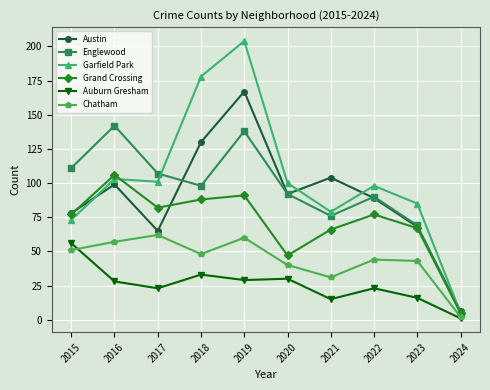

Which series changed the most between 2020 and 2023?

Austin